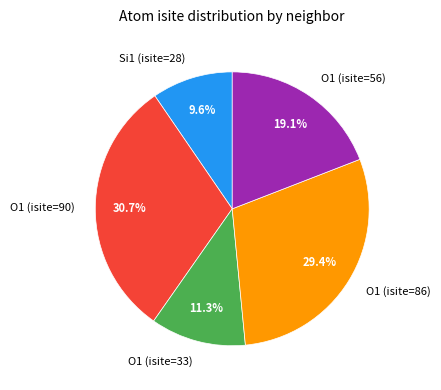

To the nearest percent, what percentage of the pie is O1 (isite=33)?

11%